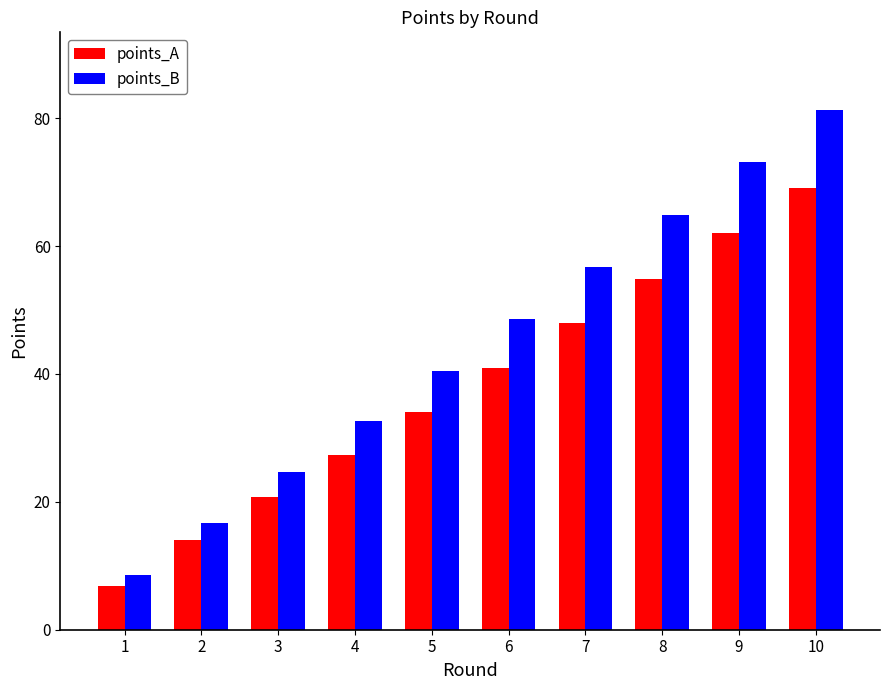

Is it true that points_B equals 48.6 at 6?

True